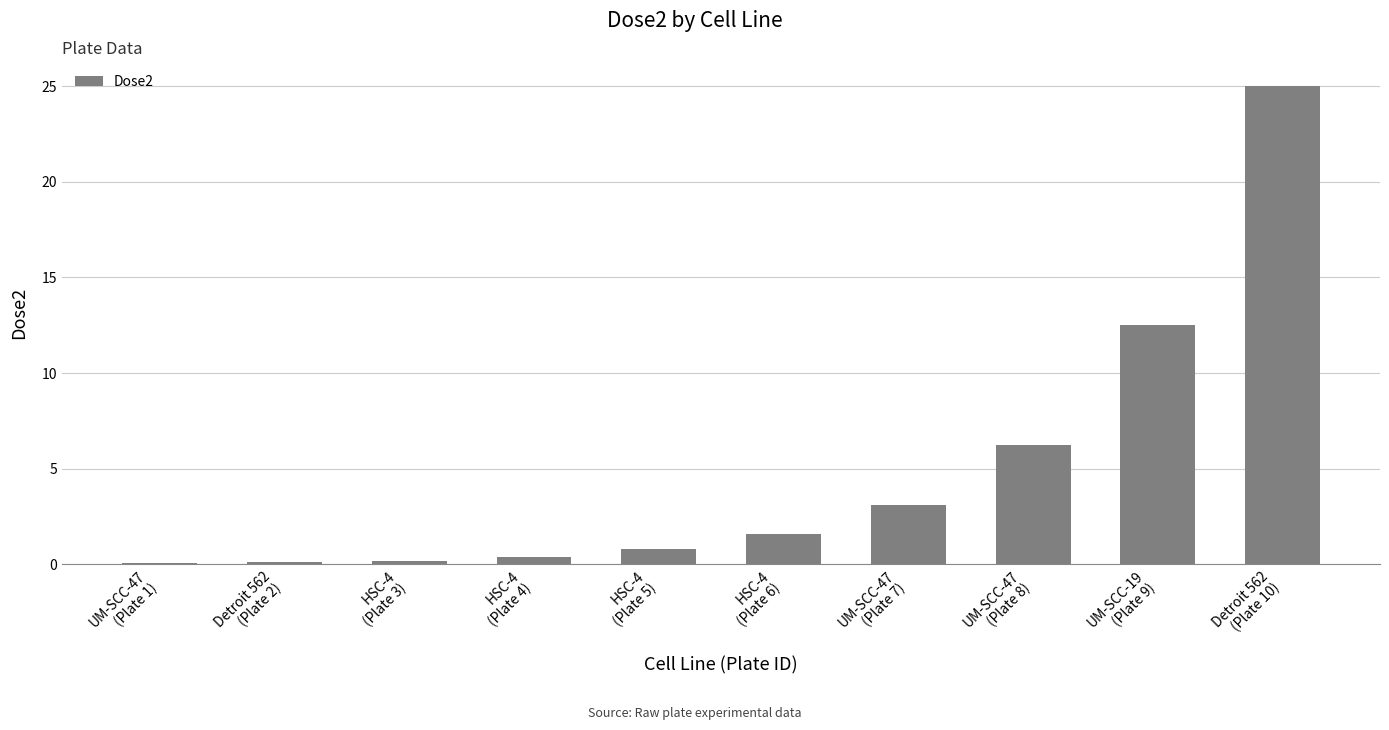

The chart shows a value of 3.5 at UM-SCC-47
(Plate 8). True or false?

False